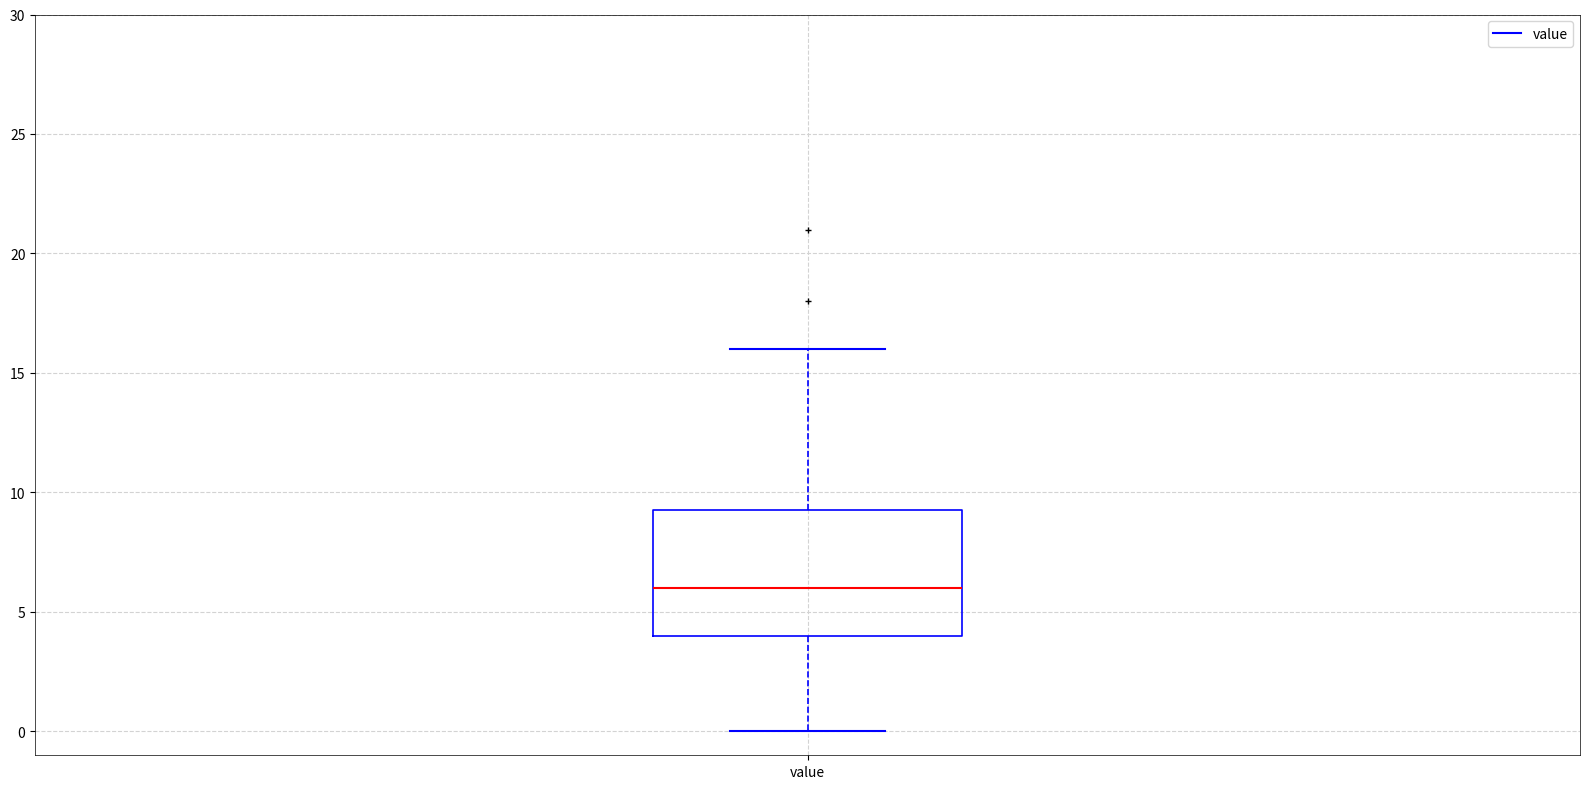

Read this box plot against the y-axis: the position of the median line, the range covered by the box, and the ends of both whiskers. The values are not printed on the chart, so give them approximately, as read against the axis.

median 6.0, box 4.0 to 9.5, whiskers 0.0 to 16.0